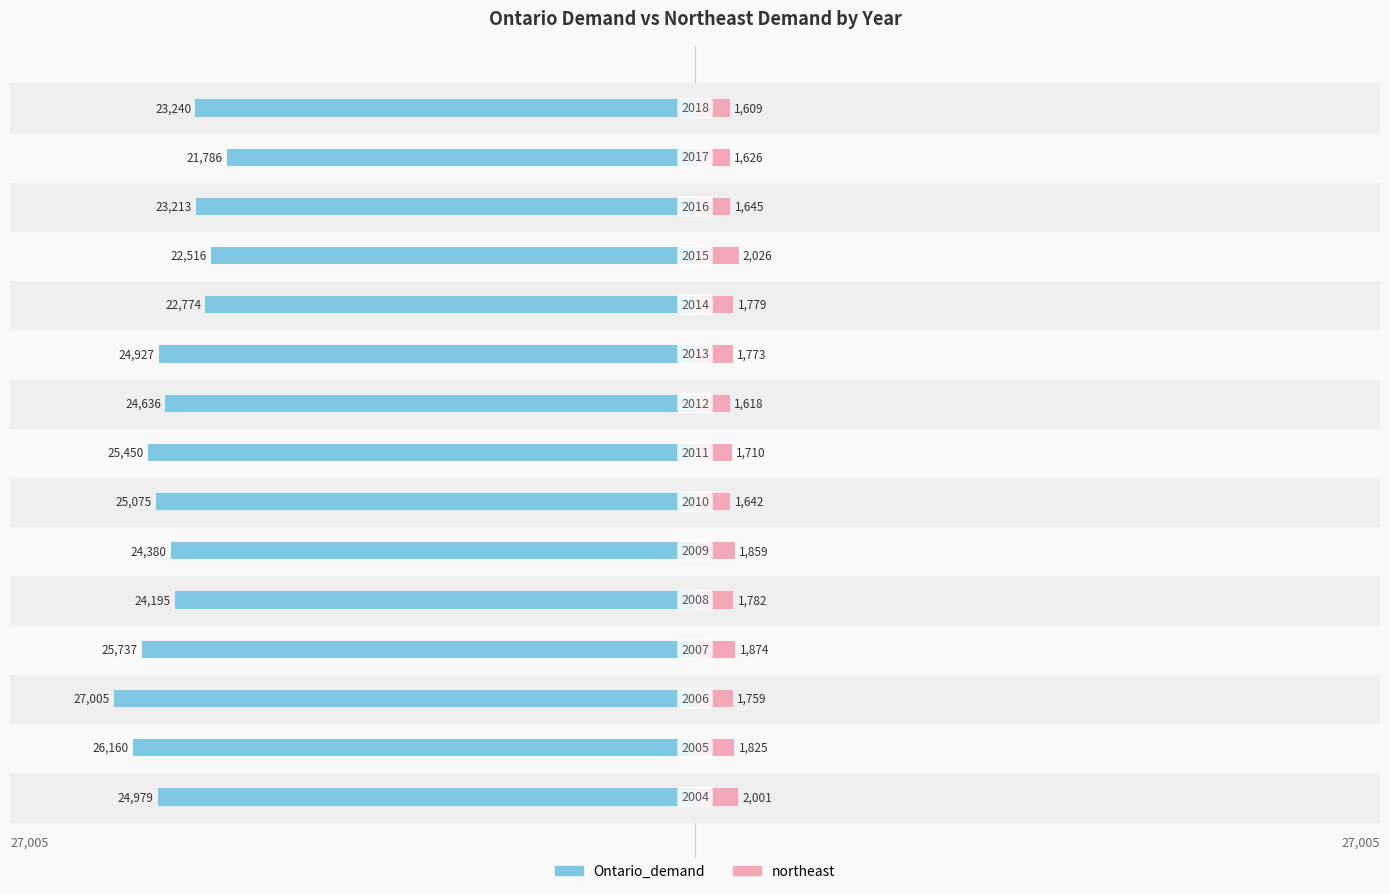

What is the maximum value for northeast?

2026